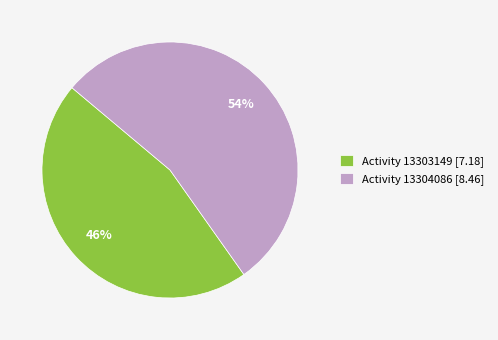

To the nearest percent, what percentage of the pie is Activity 13303149 [7.18]?

46%